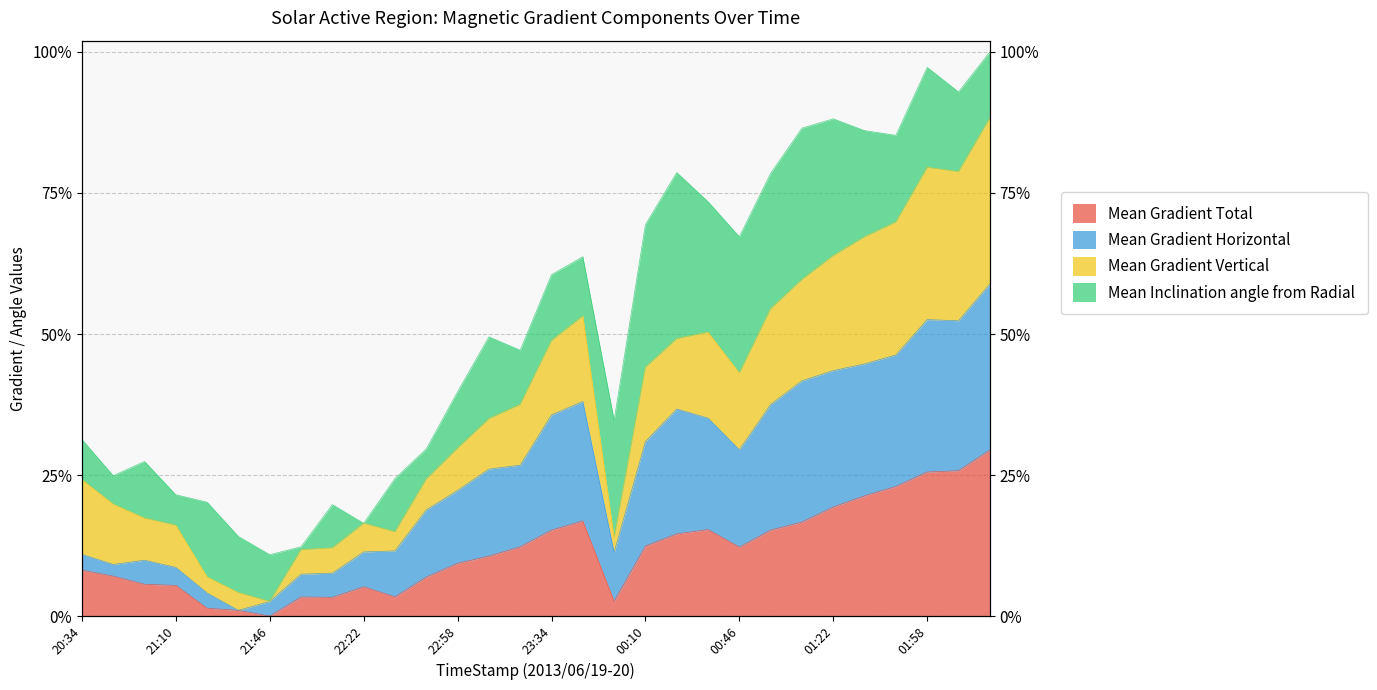

What is the label of the 12th point from the right?

00:10